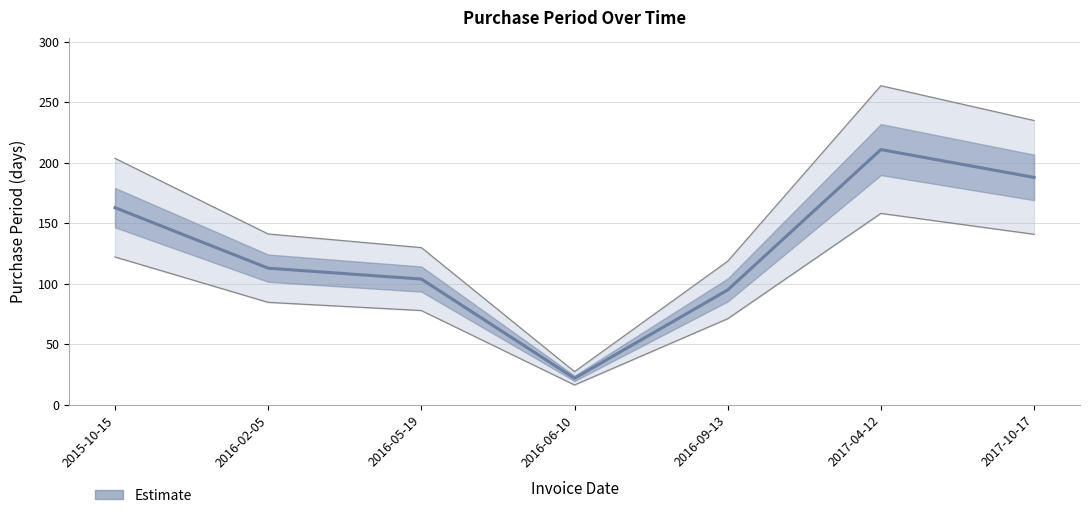

What is the change in value from 2016-02-05 to 2017-04-12?

+98